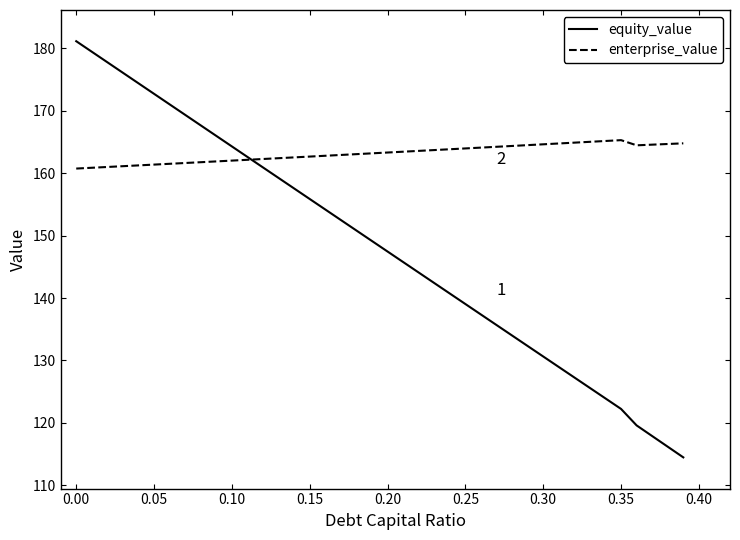

Which series has the largest range (max minus min)?

equity_value